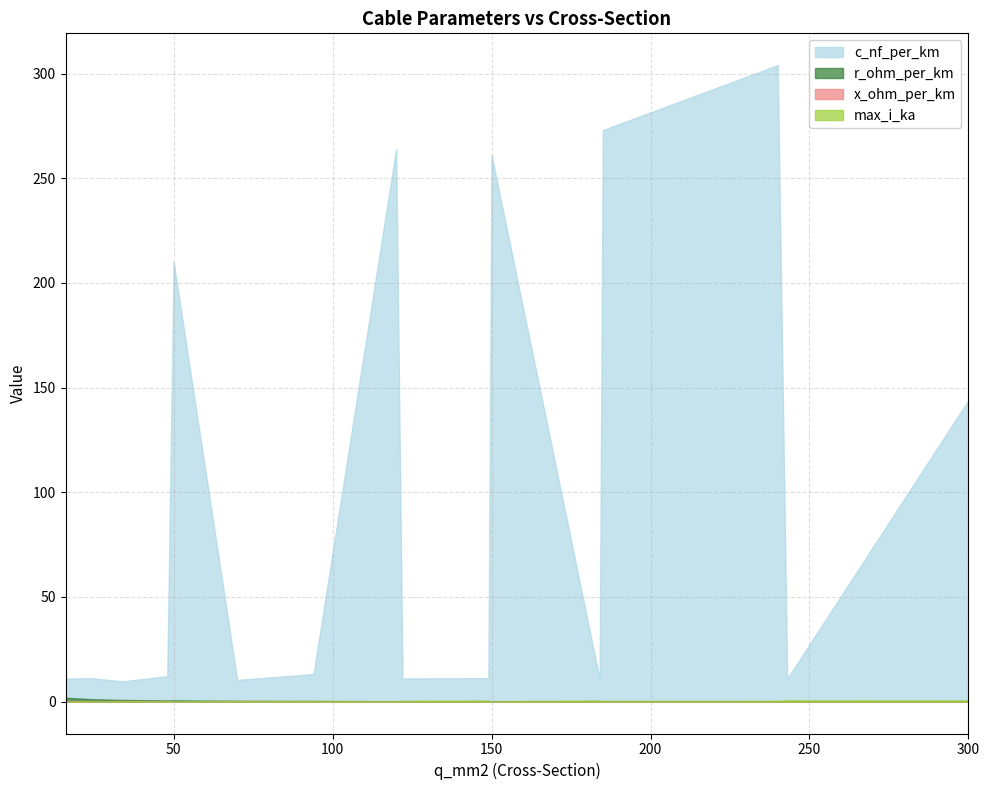

True or false: c_nf_per_km and x_ohm_per_km intersect in this chart.

False